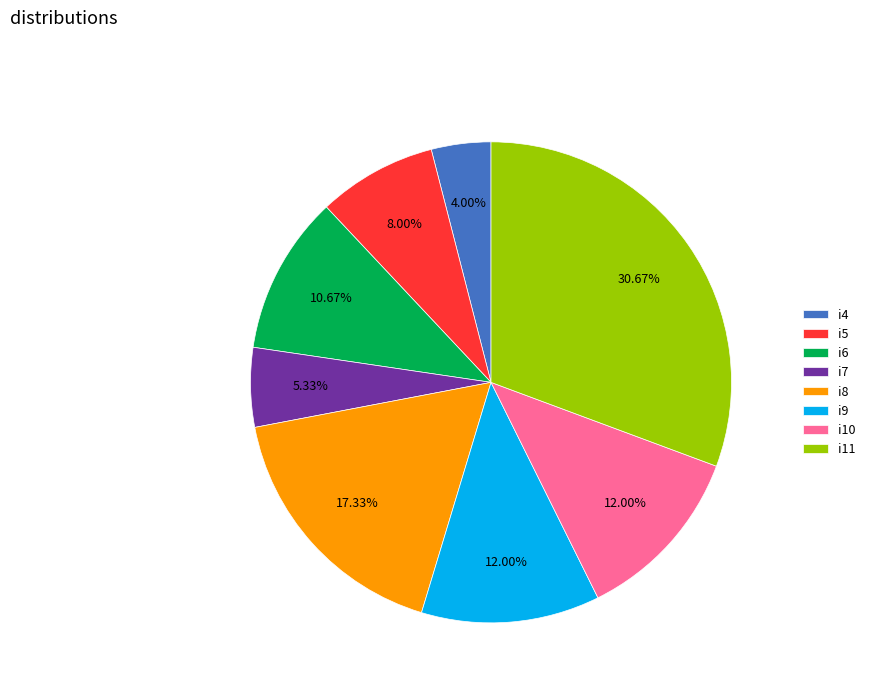

To the nearest percent, what is the combined percentage of i7 and i6?

16%